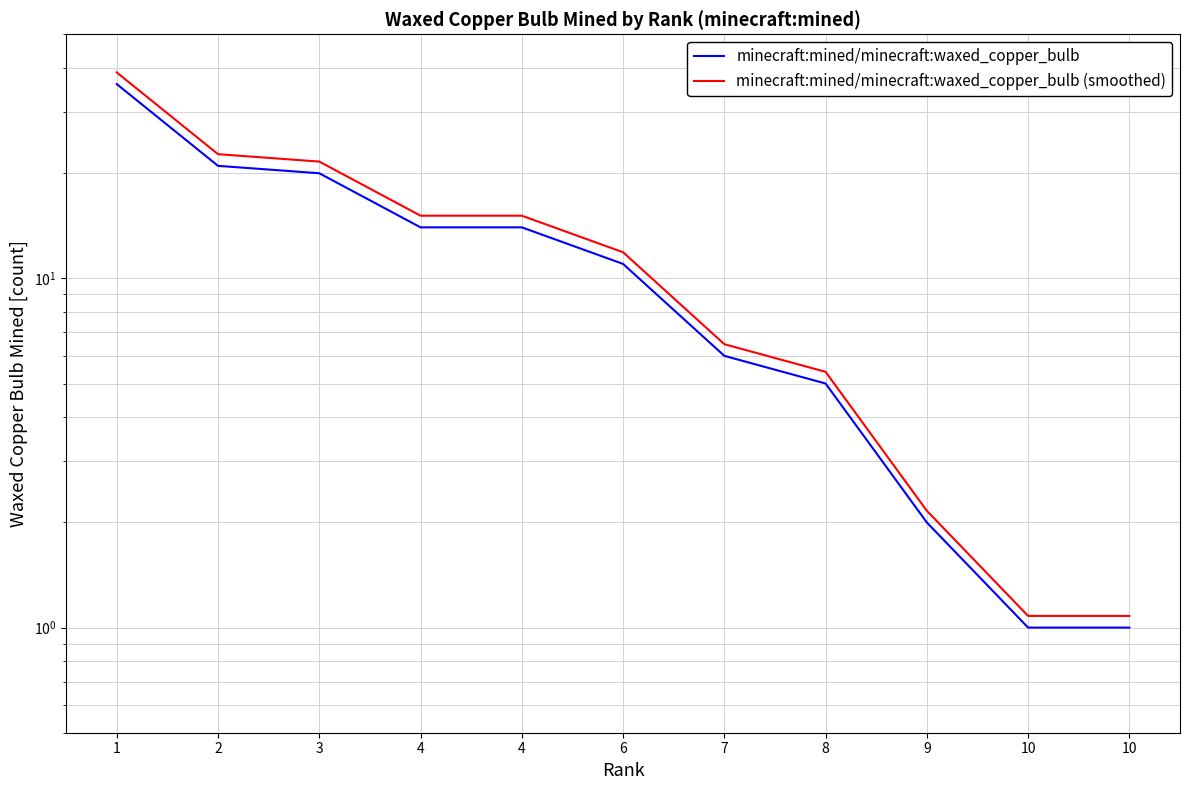

What is the lowest value of the minecraft:mined/minecraft:waxed_copper_bulb (smoothed) series?

1.1